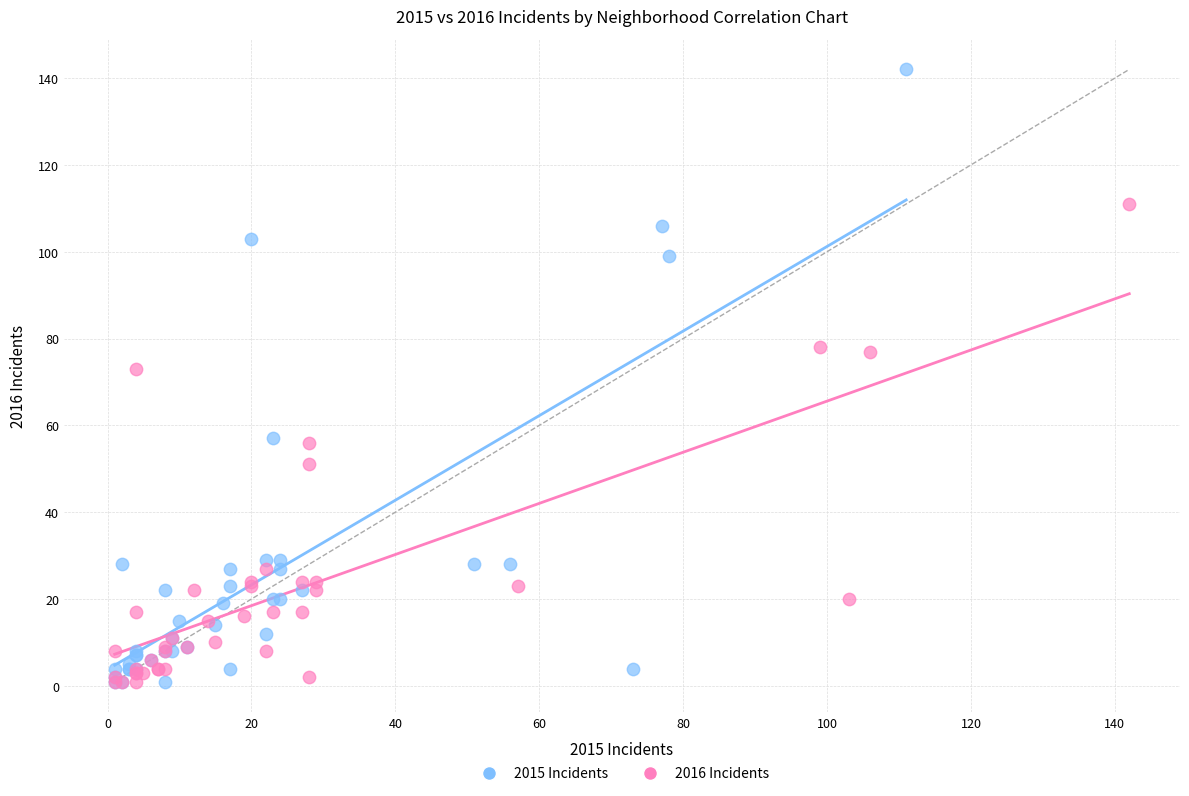

Which series contains the highest Y value?

2015 Incidents